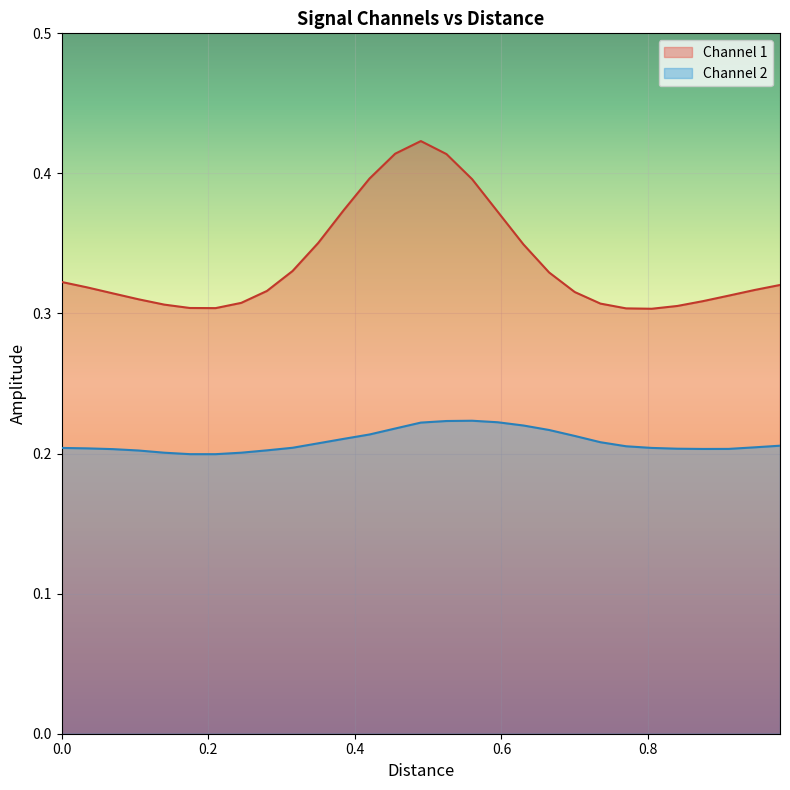

Rank the series by their average value, from highest to lowest.

Channel 1, Channel 2